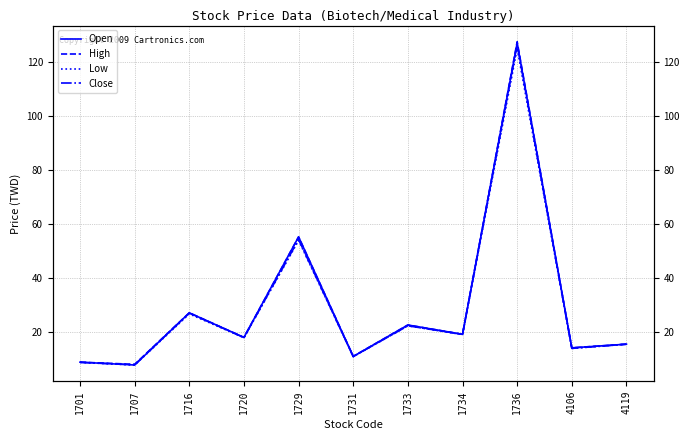

What is the difference between the highest and lowest values at 1736?

2.5